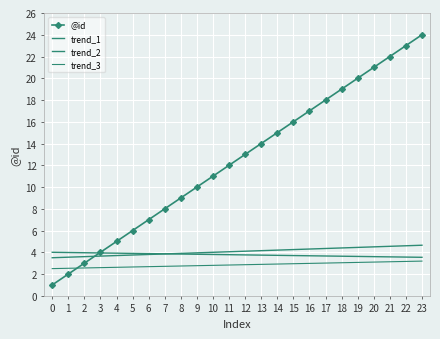

At how many categories does at least one series exceed 8?

16